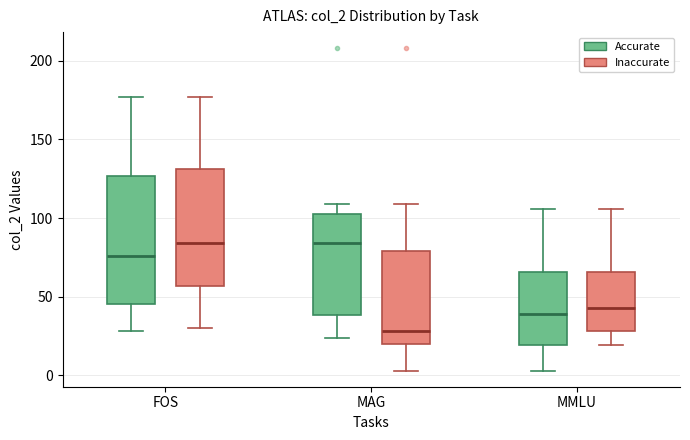

Reading left to right, transcribe this box plot: for each box, give where its median line is, the range the box spans, and where its two whiskers end, as read against the y-axis. The values are not printed on the chart, so give them approximately, as read against the axis.

FOS (Accurate): median 75, box 45 to 125, whiskers 30 to 175
FOS (Inaccurate): median 85, box 55 to 130, whiskers 30 to 175
MAG (Accurate): median 85, box 40 to 105, whiskers 25 to 110
MAG (Inaccurate): median 30, box 20 to 80, whiskers 5 to 110
MMLU (Accurate): median 40, box 20 to 65, whiskers 5 to 105
MMLU (Inaccurate): median 45, box 30 to 65, whiskers 20 to 105